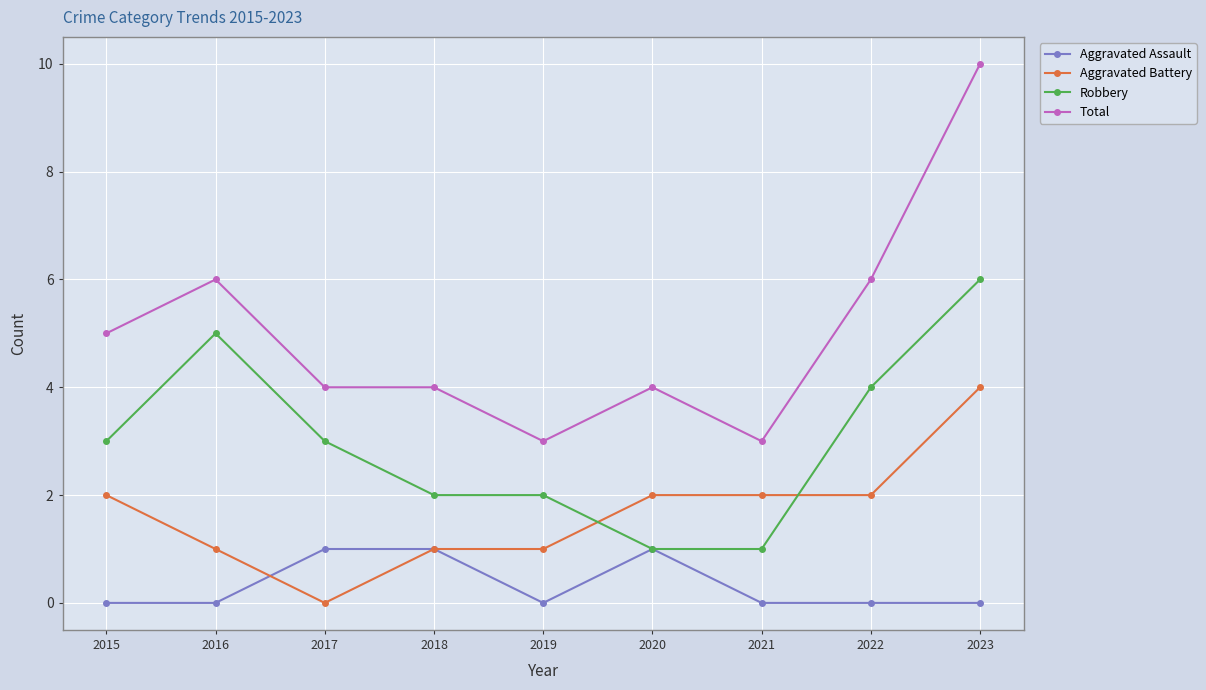

What is the value of the Robbery point at the 7th from the left?

1